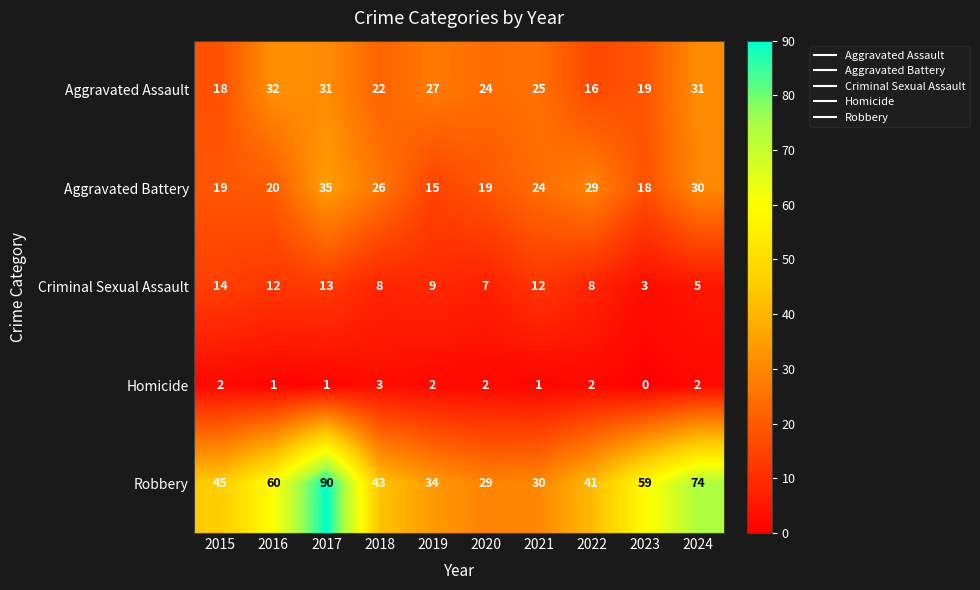

How many series are shown in this chart?

5